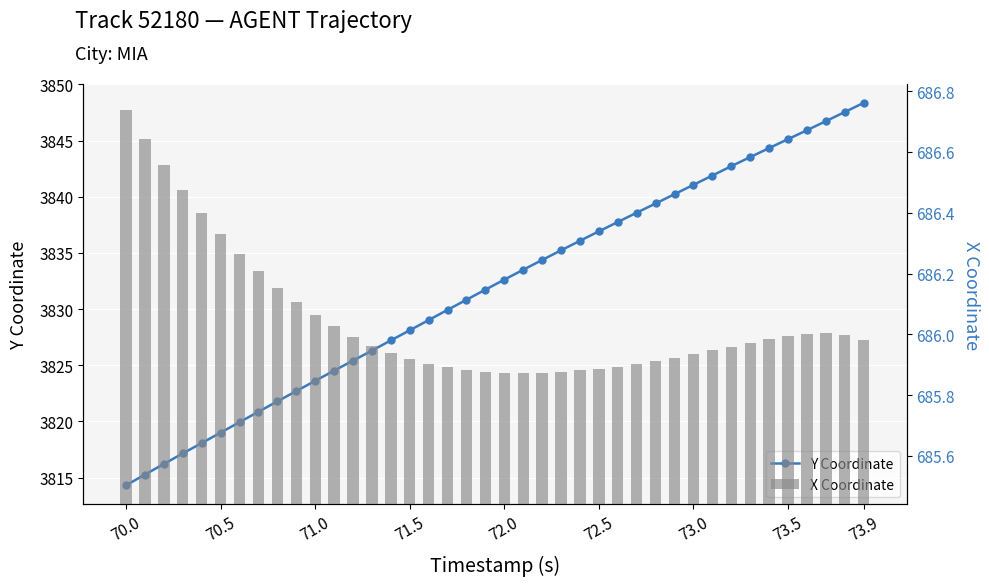

What are all the series names shown in the legend?

Y Coordinate, X Coordinate